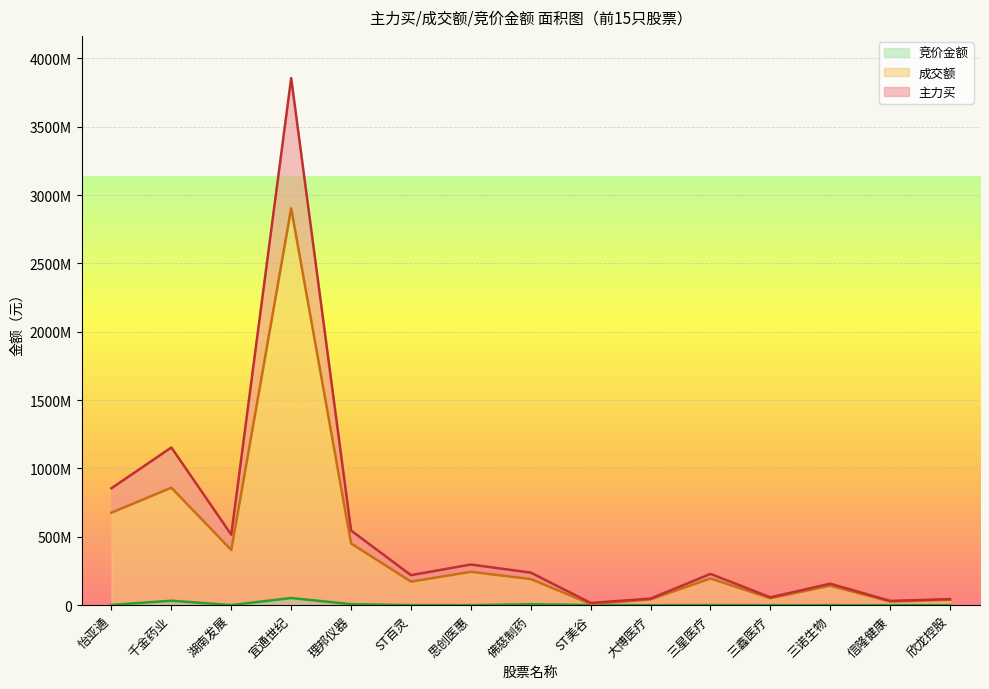

What is the label of the 4th point from the right?

三鑫医疗